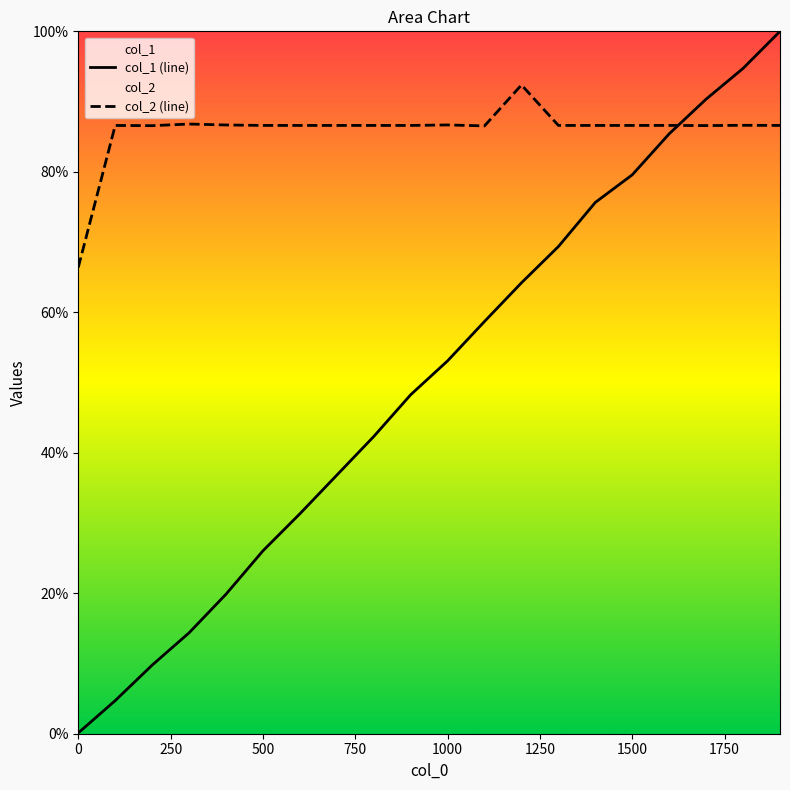

Count the col_2 (line) values in the range 0 to 1.

20